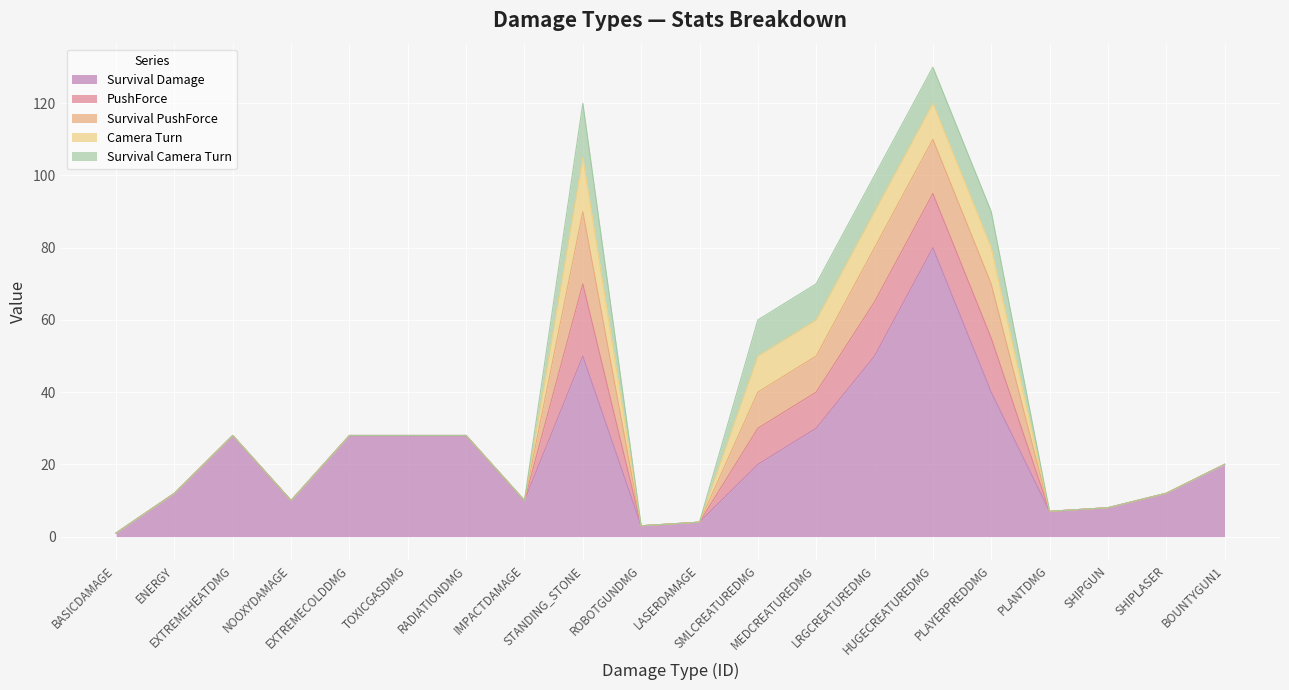

Does the chart display data point markers on the line(s)?

No